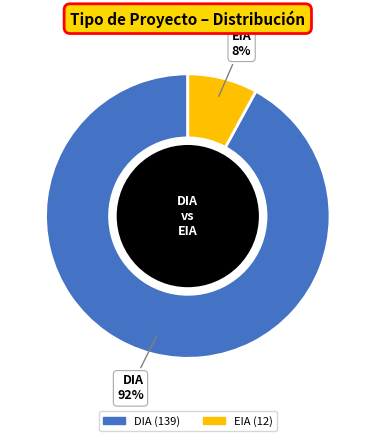

What is the largest slice in the pie chart?

DIA